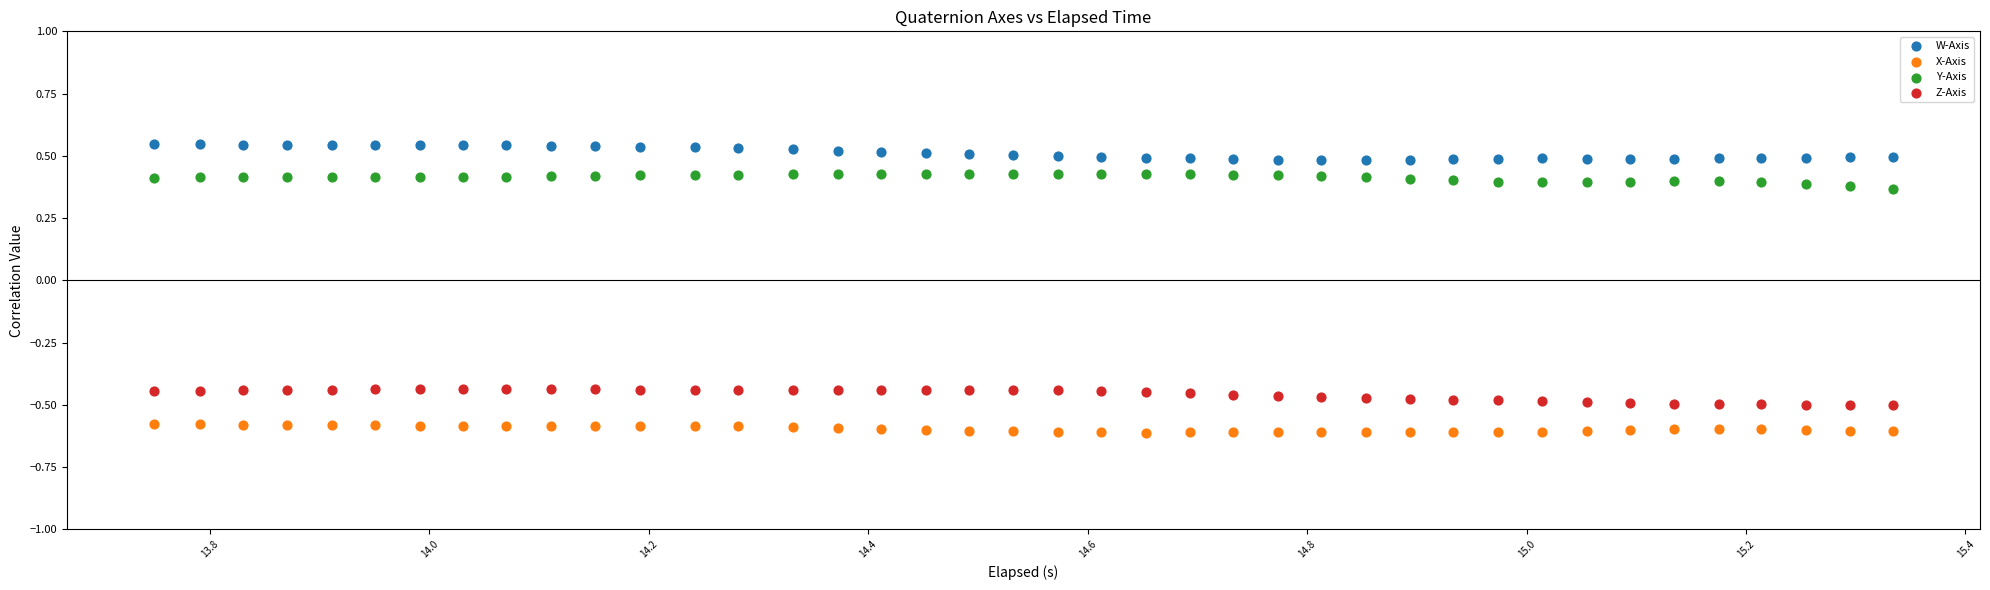

Across all data points, what is the range of X values (max minus min)?

1.6